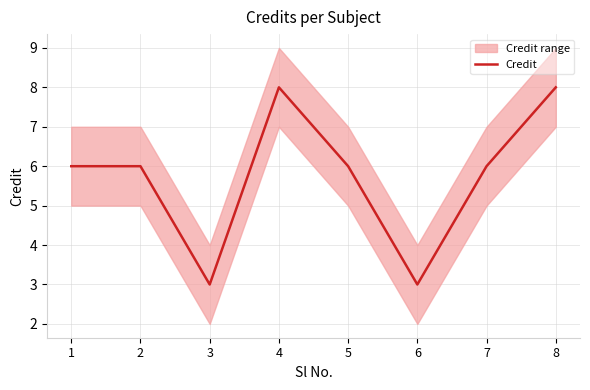

How many values are between 6 and 8?

6